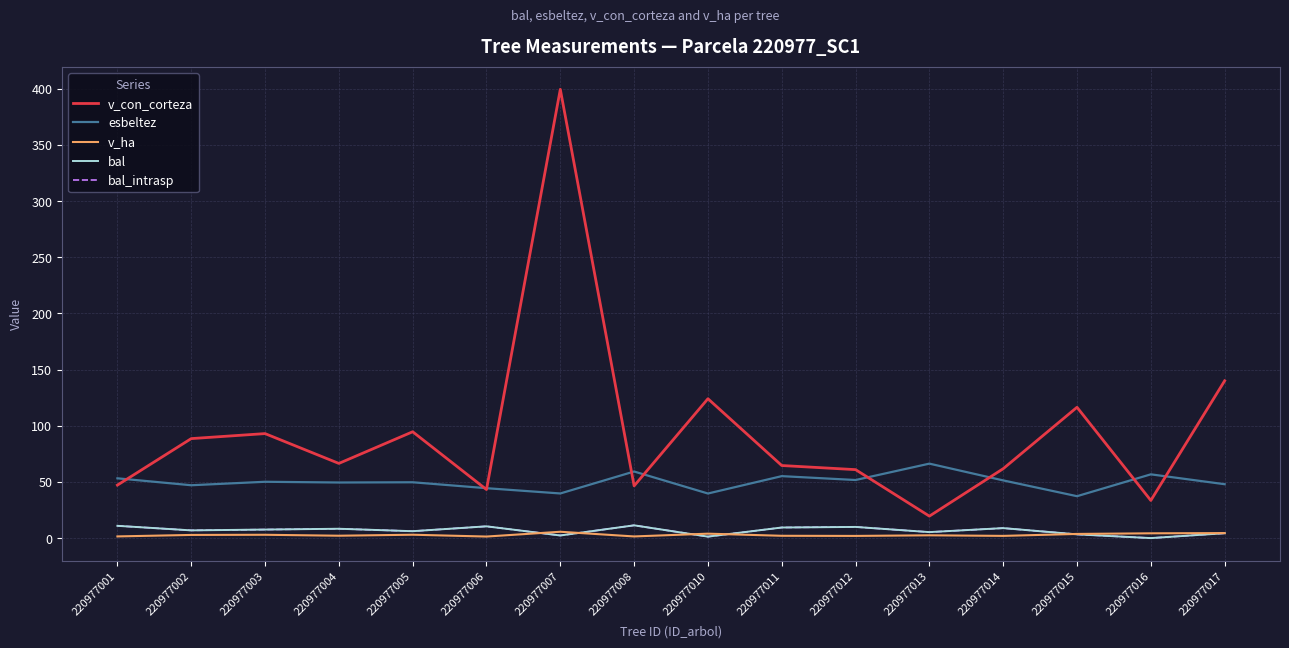

Does the chart display data point markers on the line(s)?

No